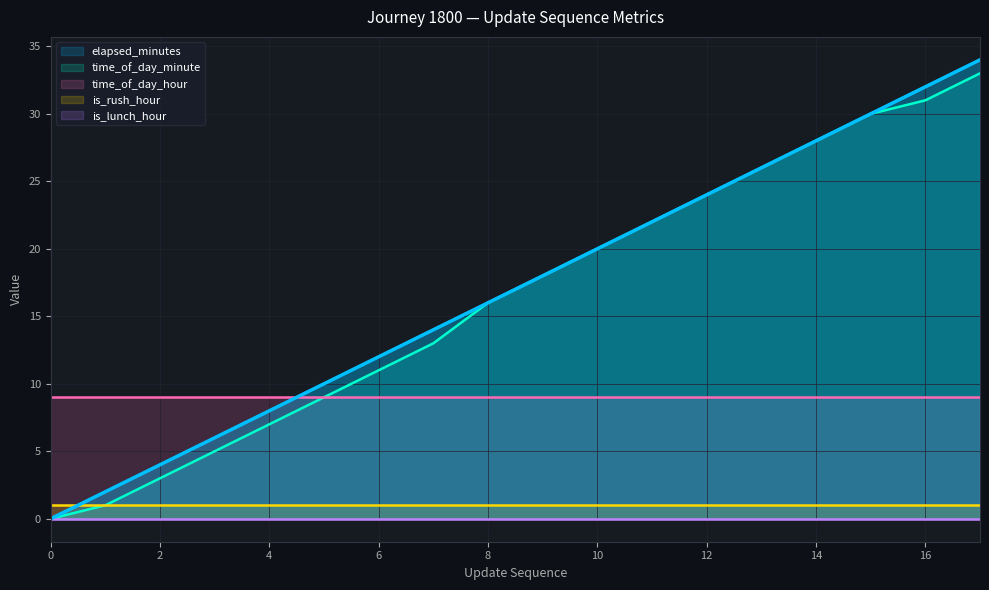

The value of elapsed_minutes at 4 is 11. True or false?

False